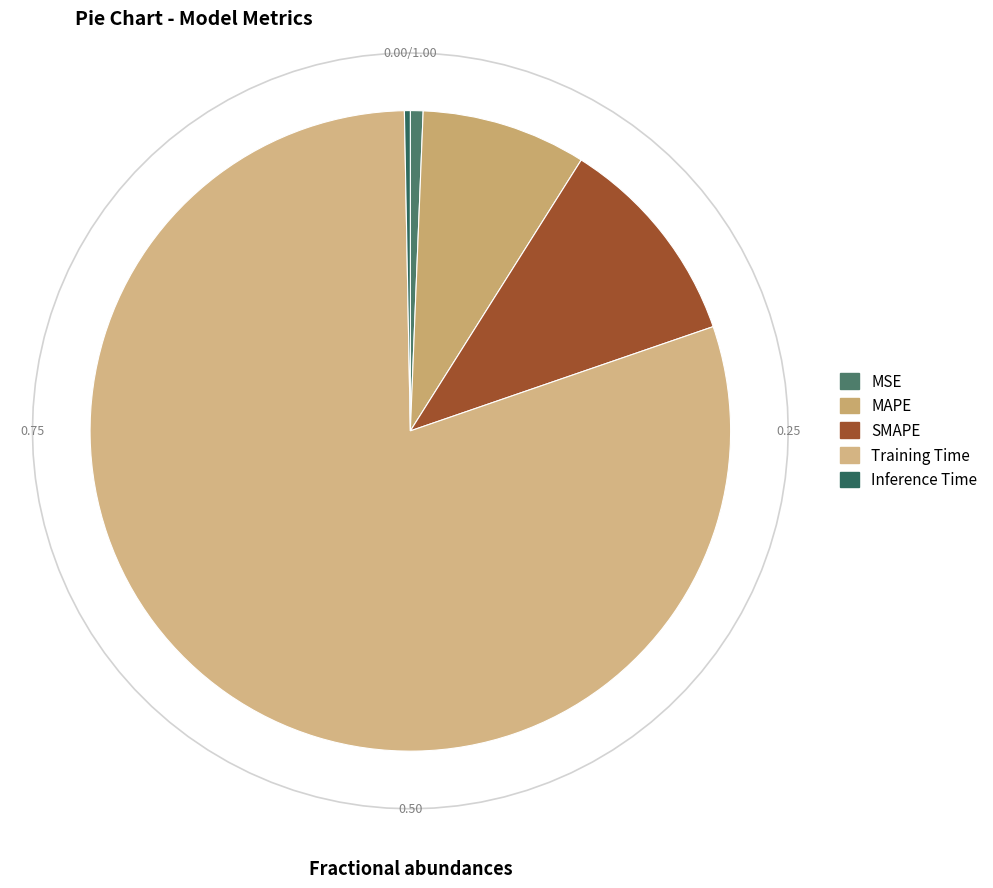

Is the sum of MAPE and SMAPE greater than half?

No